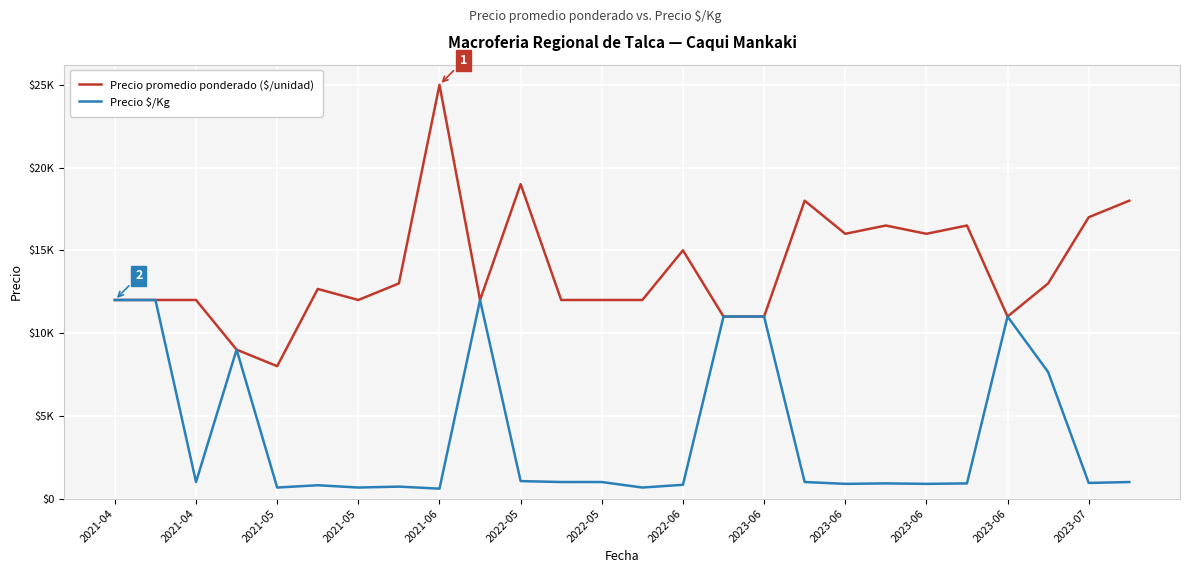

Does the chart display data point markers on the line(s)?

No